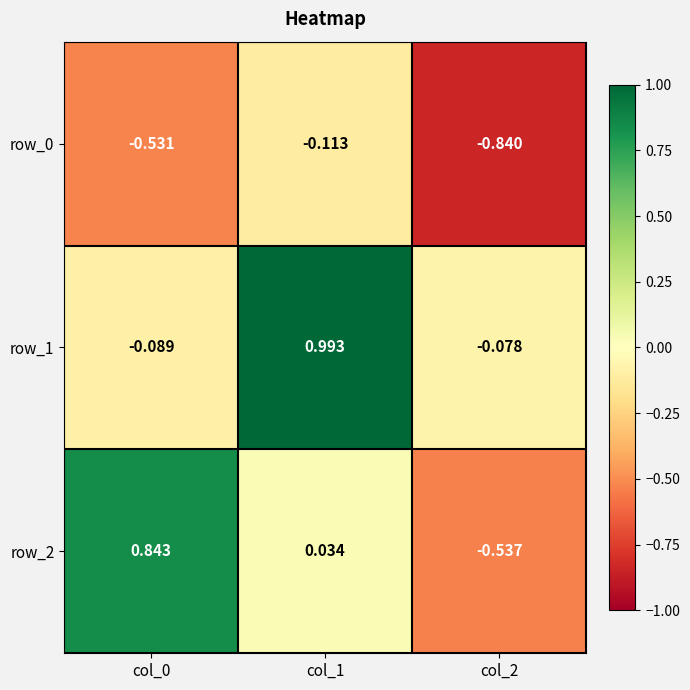

Which series has the widest spread of values?

row_2